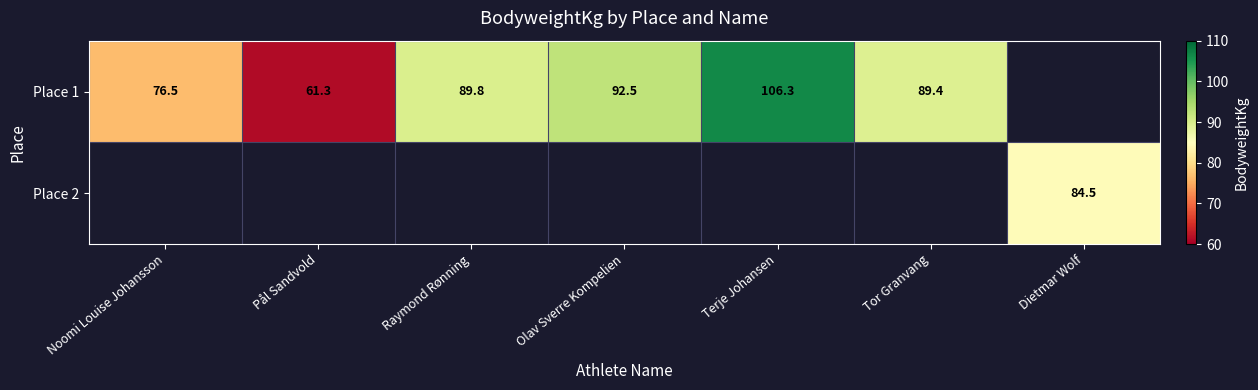

What is the difference between the Place 1 values at Tor Granvang and Olav Sverre Kompelien?

3.1